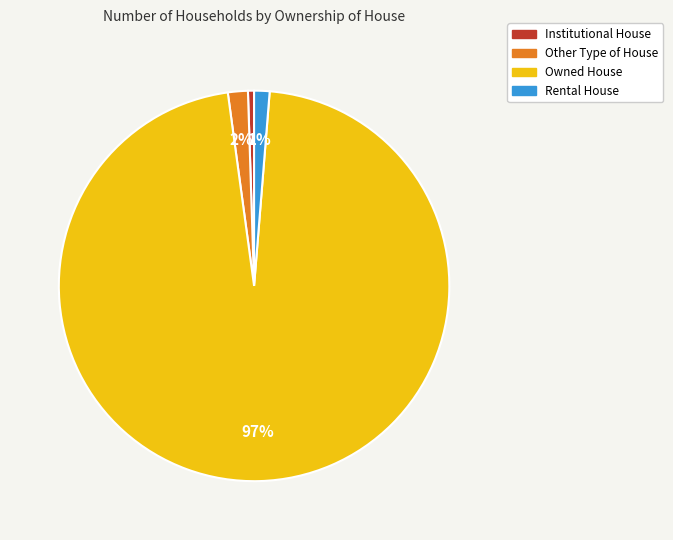

What is the largest slice in the pie chart?

Owned House